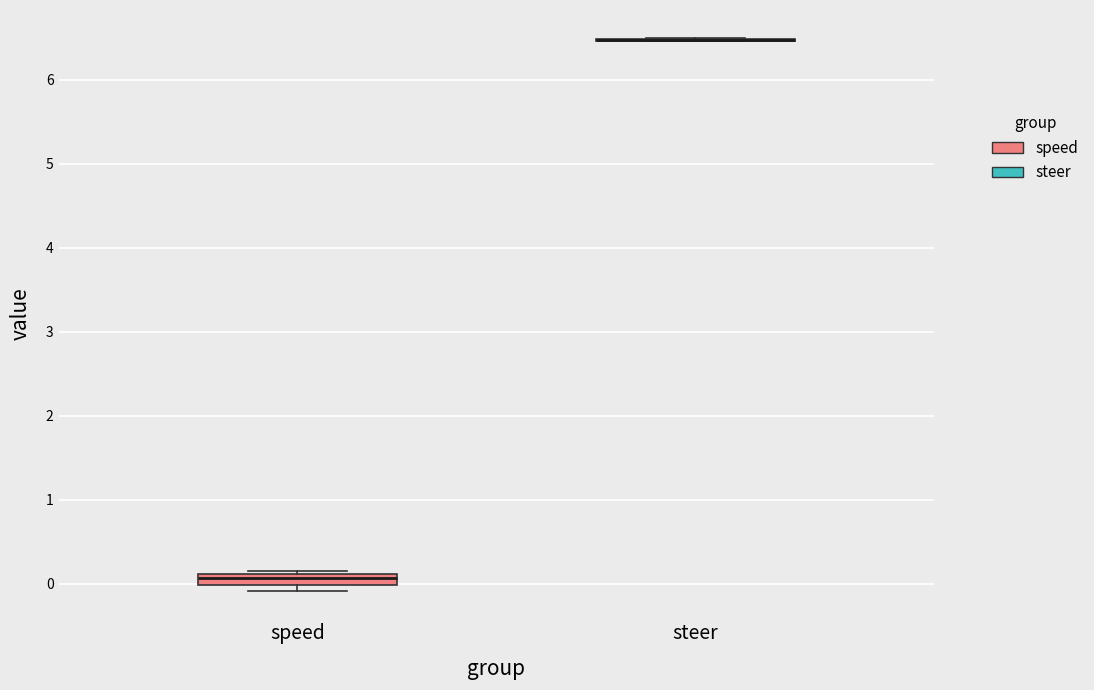

Comparing the boxes themselves (not the whiskers), which one is the tallest?

speed